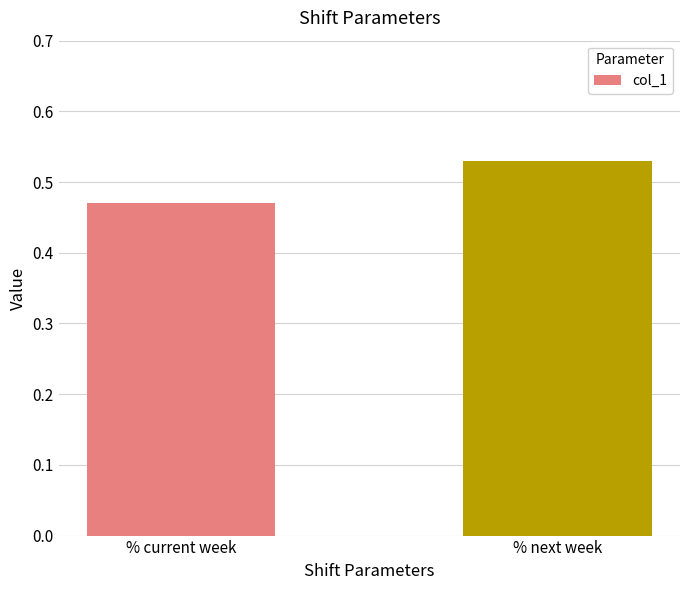

Which has a higher value, % current week or % next week?

% next week